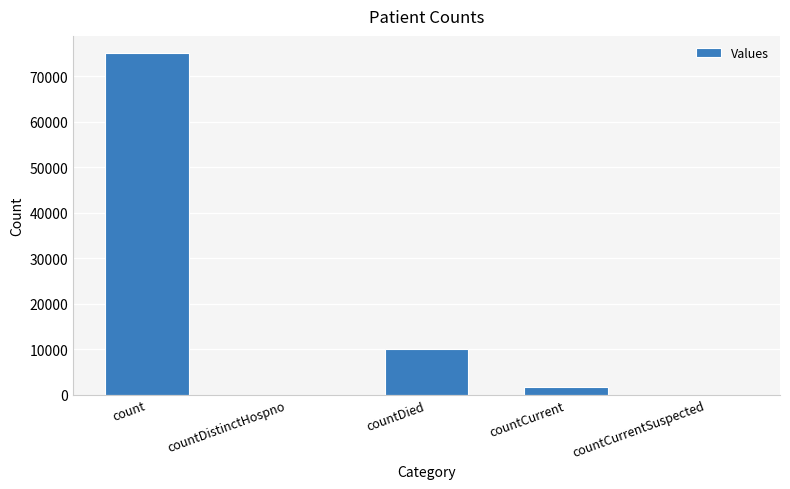

How many series are shown in this chart?

1